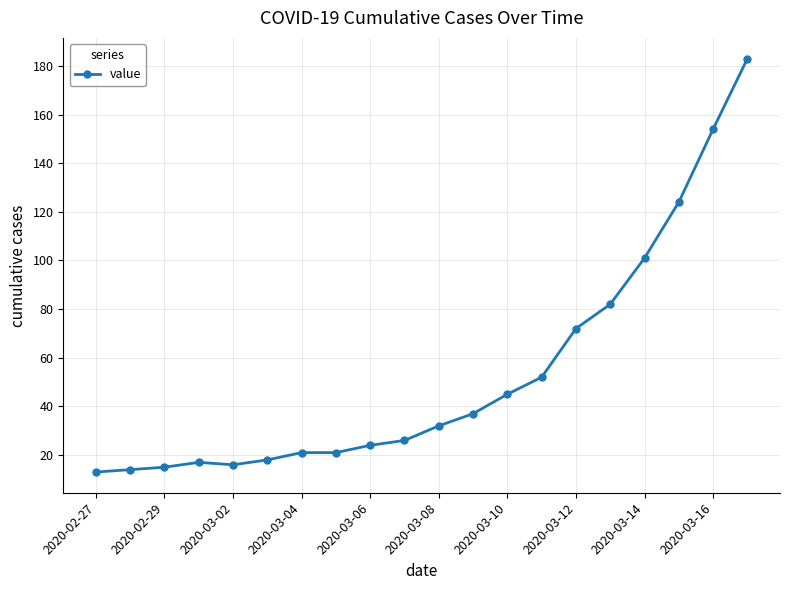

What is the minimum value shown in the chart?

13